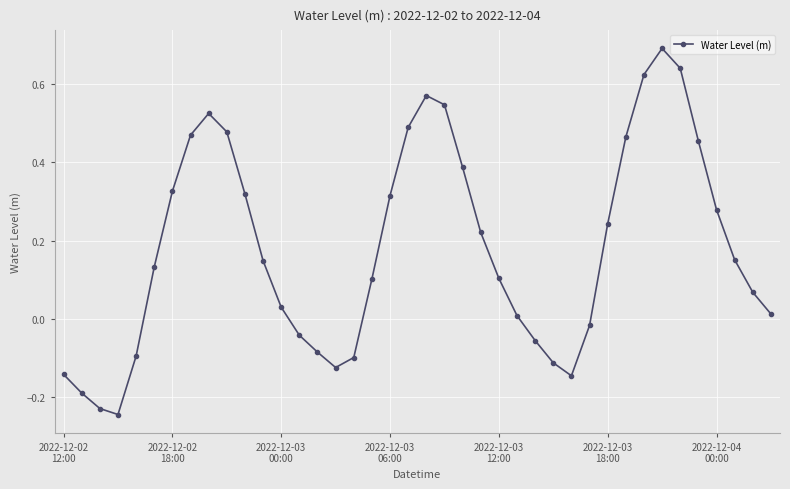

What is the greatest value displayed?

0.7